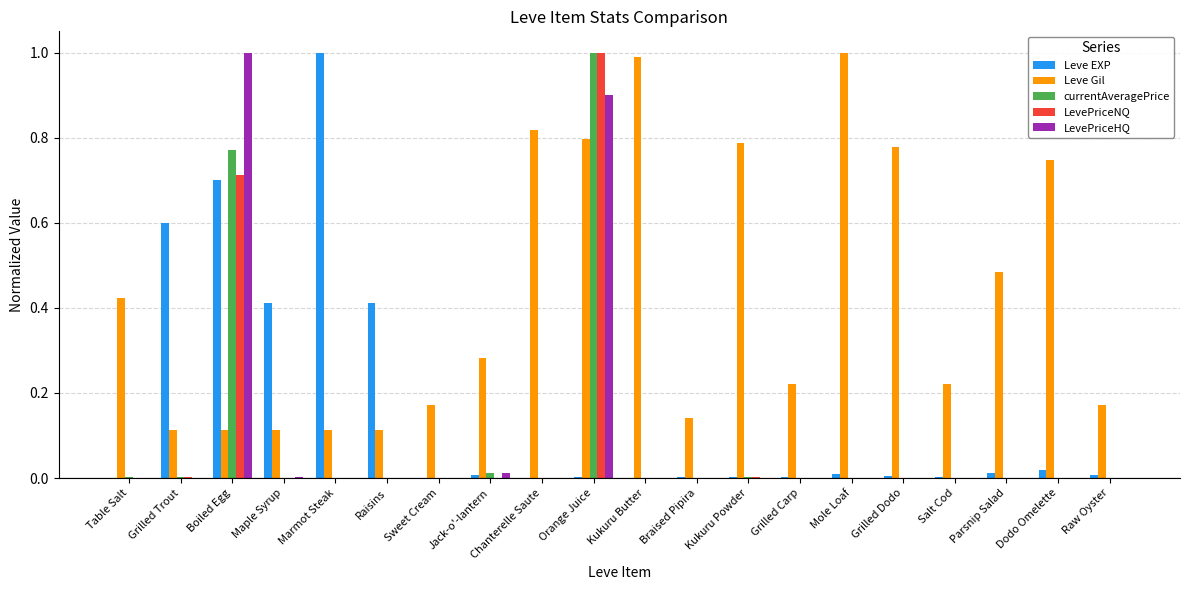

The Leve EXP series shows 0.0 at Salt Cod. True or false?

True